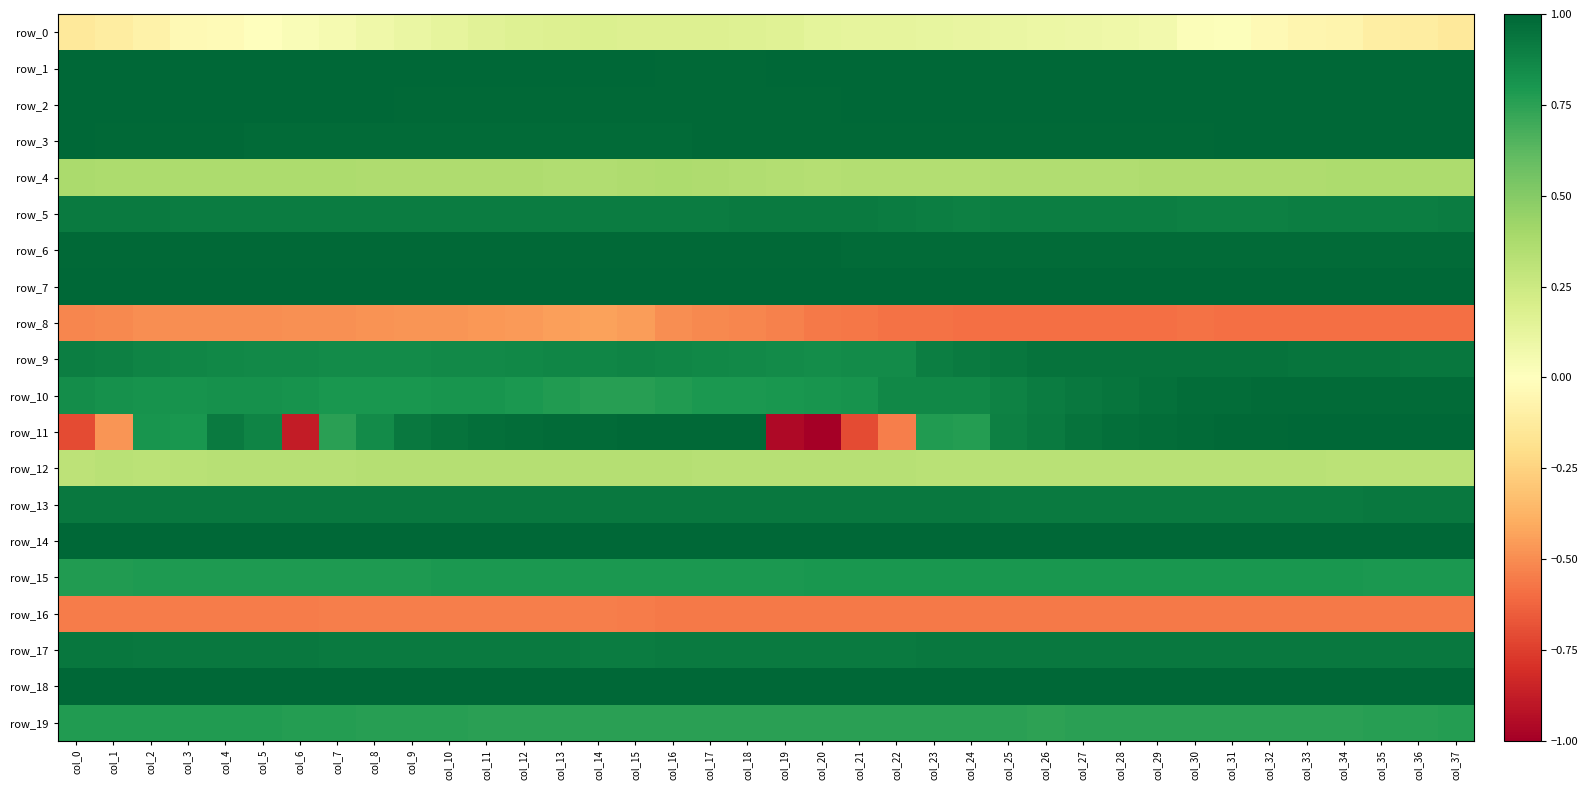

Reading left to right, extract all data points from this chart.

row_0: -0.1	-0.1	-0.1	-0.0	-0.0	-0.0	0.0	0.1	0.1	0.1	0.1	0.2	0.2	0.2	0.2	0.2	0.2	0.2	0.2	0.2	0.1	0.1	0.1	0.1	0.1	0.1	0.1	0.1	0.1	0.1	0.0	0.0	-0.0	-0.1	-0.1	-0.1	-0.1	-0.1
row_1: 1.0	1.0	1.0	1.0	1.0	1.0	1.0	1.0	1.0	1.0	1.0	1.0	1.0	1.0	1.0	1.0	1.0	1.0	1.0	1.0	1.0	1.0	1.0	1.0	1.0	1.0	1.0	1.0	1.0	1.0	1.0	1.0	1.0	1.0	1.0	1.0	1.0	1.0
row_2: 1.0	1.0	1.0	1.0	1.0	1.0	1.0	1.0	1.0	1.0	1.0	1.0	1.0	1.0	1.0	1.0	1.0	1.0	1.0	1.0	1.0	1.0	1.0	1.0	1.0	1.0	1.0	1.0	1.0	1.0	1.0	1.0	1.0	1.0	1.0	1.0	1.0	1.0
row_3: 1.0	1.0	1.0	1.0	1.0	1.0	1.0	1.0	1.0	1.0	1.0	1.0	1.0	1.0	1.0	1.0	1.0	1.0	1.0	1.0	1.0	1.0	1.0	1.0	1.0	1.0	1.0	1.0	1.0	1.0	1.0	1.0	1.0	1.0	1.0	1.0	1.0	1.0
row_4: 0.4	0.4	0.4	0.4	0.4	0.4	0.4	0.4	0.4	0.4	0.4	0.4	0.4	0.4	0.4	0.4	0.4	0.4	0.4	0.4	0.3	0.3	0.3	0.3	0.4	0.4	0.4	0.4	0.4	0.4	0.4	0.4	0.4	0.4	0.4	0.4	0.4	0.4
row_5: 0.9	0.9	0.9	0.9	0.9	0.9	0.9	0.9	0.9	0.9	0.9	0.9	0.9	0.9	0.9	0.9	0.9	0.9	0.9	0.9	0.9	0.9	0.9	0.9	0.9	0.9	0.9	0.9	0.9	0.9	0.9	0.9	0.9	0.9	0.9	0.9	0.9	0.9
row_6: 1.0	1.0	1.0	1.0	1.0	1.0	1.0	1.0	1.0	1.0	1.0	1.0	1.0	1.0	1.0	1.0	1.0	1.0	1.0	1.0	1.0	1.0	1.0	1.0	1.0	1.0	1.0	1.0	1.0	1.0	1.0	1.0	1.0	1.0	1.0	1.0	1.0	1.0
row_7: 1.0	1.0	1.0	1.0	1.0	1.0	1.0	1.0	1.0	1.0	1.0	1.0	1.0	1.0	1.0	1.0	1.0	1.0	1.0	1.0	1.0	1.0	1.0	1.0	1.0	1.0	1.0	1.0	1.0	1.0	1.0	1.0	1.0	1.0	1.0	1.0	1.0	1.0
row_8: -0.5	-0.5	-0.5	-0.5	-0.5	-0.5	-0.5	-0.5	-0.5	-0.5	-0.5	-0.5	-0.5	-0.4	-0.4	-0.5	-0.5	-0.5	-0.5	-0.5	-0.6	-0.6	-0.6	-0.6	-0.6	-0.6	-0.6	-0.6	-0.6	-0.6	-0.6	-0.6	-0.6	-0.6	-0.6	-0.6	-0.6	-0.6
row_9: 0.9	0.9	0.9	0.9	0.9	0.9	0.9	0.8	0.8	0.9	0.9	0.9	0.9	0.9	0.9	0.9	0.9	0.9	0.9	0.9	0.8	0.8	0.9	0.9	0.9	0.9	0.9	1.0	1.0	1.0	1.0	1.0	0.9	0.9	0.9	0.9	0.9	0.9
row_10: 0.8	0.8	0.8	0.8	0.8	0.8	0.8	0.8	0.8	0.8	0.8	0.8	0.8	0.8	0.8	0.8	0.8	0.8	0.8	0.8	0.8	0.8	0.9	0.9	0.9	0.9	0.9	0.9	0.9	1.0	1.0	1.0	1.0	1.0	1.0	1.0	1.0	1.0
row_11: -0.7	-0.5	0.8	0.8	0.9	0.9	-0.9	0.8	0.8	0.9	1.0	1.0	1.0	1.0	1.0	1.0	1.0	1.0	1.0	-1.0	-1.0	-0.7	-0.5	0.8	0.8	0.9	0.9	0.9	1.0	1.0	1.0	1.0	1.0	1.0	1.0	1.0	1.0	1.0
row_12: 0.3	0.3	0.3	0.3	0.3	0.3	0.3	0.3	0.3	0.3	0.3	0.3	0.3	0.3	0.3	0.3	0.3	0.3	0.3	0.3	0.3	0.3	0.3	0.3	0.3	0.3	0.3	0.3	0.3	0.3	0.3	0.3	0.3	0.3	0.3	0.3	0.3	0.3
row_13: 0.9	0.9	0.9	0.9	0.9	0.9	0.9	0.9	0.9	0.9	0.9	0.9	0.9	0.9	0.9	0.9	0.9	0.9	0.9	0.9	0.9	0.9	0.9	0.9	0.9	0.9	0.9	0.9	0.9	0.9	0.9	0.9	0.9	0.9	0.9	0.9	0.9	0.9
row_14: 1.0	1.0	1.0	1.0	1.0	1.0	1.0	1.0	1.0	1.0	1.0	1.0	1.0	1.0	1.0	1.0	1.0	1.0	1.0	1.0	1.0	1.0	1.0	1.0	1.0	1.0	1.0	1.0	1.0	1.0	1.0	1.0	1.0	1.0	1.0	1.0	1.0	1.0
row_15: 0.8	0.8	0.8	0.8	0.8	0.8	0.8	0.8	0.8	0.8	0.8	0.8	0.8	0.8	0.8	0.8	0.8	0.8	0.8	0.8	0.8	0.8	0.8	0.8	0.8	0.8	0.8	0.8	0.8	0.8	0.8	0.8	0.8	0.8	0.8	0.8	0.8	0.8
row_16: -0.6	-0.6	-0.6	-0.5	-0.5	-0.5	-0.5	-0.5	-0.5	-0.5	-0.5	-0.5	-0.5	-0.5	-0.5	-0.5	-0.6	-0.6	-0.6	-0.6	-0.6	-0.6	-0.6	-0.6	-0.6	-0.6	-0.6	-0.6	-0.6	-0.6	-0.6	-0.6	-0.6	-0.6	-0.6	-0.6	-0.6	-0.6
row_17: 0.9	0.9	0.9	0.9	0.9	0.9	0.9	0.9	0.9	0.9	0.9	0.9	0.9	0.9	0.9	0.9	0.9	0.9	0.9	0.9	0.9	0.9	0.9	0.9	0.9	0.9	0.9	0.9	0.9	0.9	0.9	0.9	0.9	0.9	0.9	0.9	0.9	0.9
row_18: 1.0	1.0	1.0	1.0	1.0	1.0	1.0	1.0	1.0	1.0	1.0	1.0	1.0	1.0	1.0	1.0	1.0	1.0	1.0	1.0	1.0	1.0	1.0	1.0	1.0	1.0	1.0	1.0	1.0	1.0	1.0	1.0	1.0	1.0	1.0	1.0	1.0	1.0
row_19: 0.8	0.8	0.8	0.8	0.8	0.8	0.8	0.8	0.8	0.8	0.8	0.8	0.8	0.8	0.8	0.8	0.8	0.8	0.8	0.8	0.8	0.8	0.8	0.8	0.8	0.8	0.7	0.8	0.8	0.8	0.8	0.8	0.8	0.8	0.8	0.8	0.8	0.8